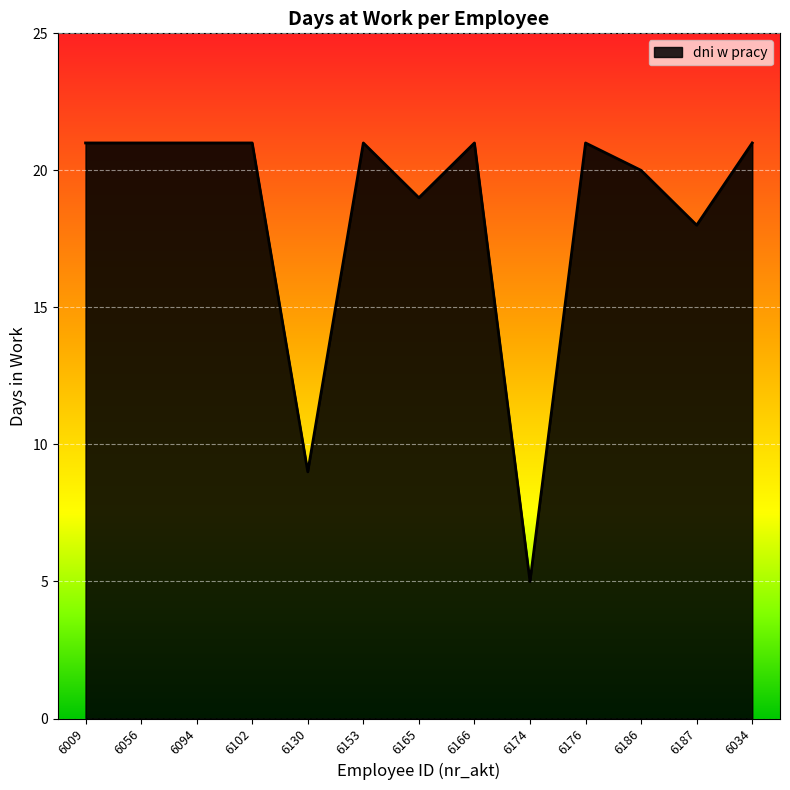

The value at 6130 is 16. True or false?

False